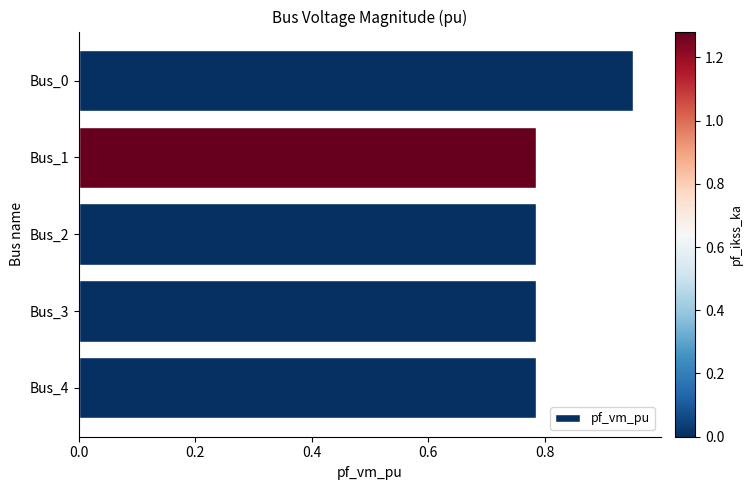

Which label corresponds to the largest value in the chart?

Bus_0